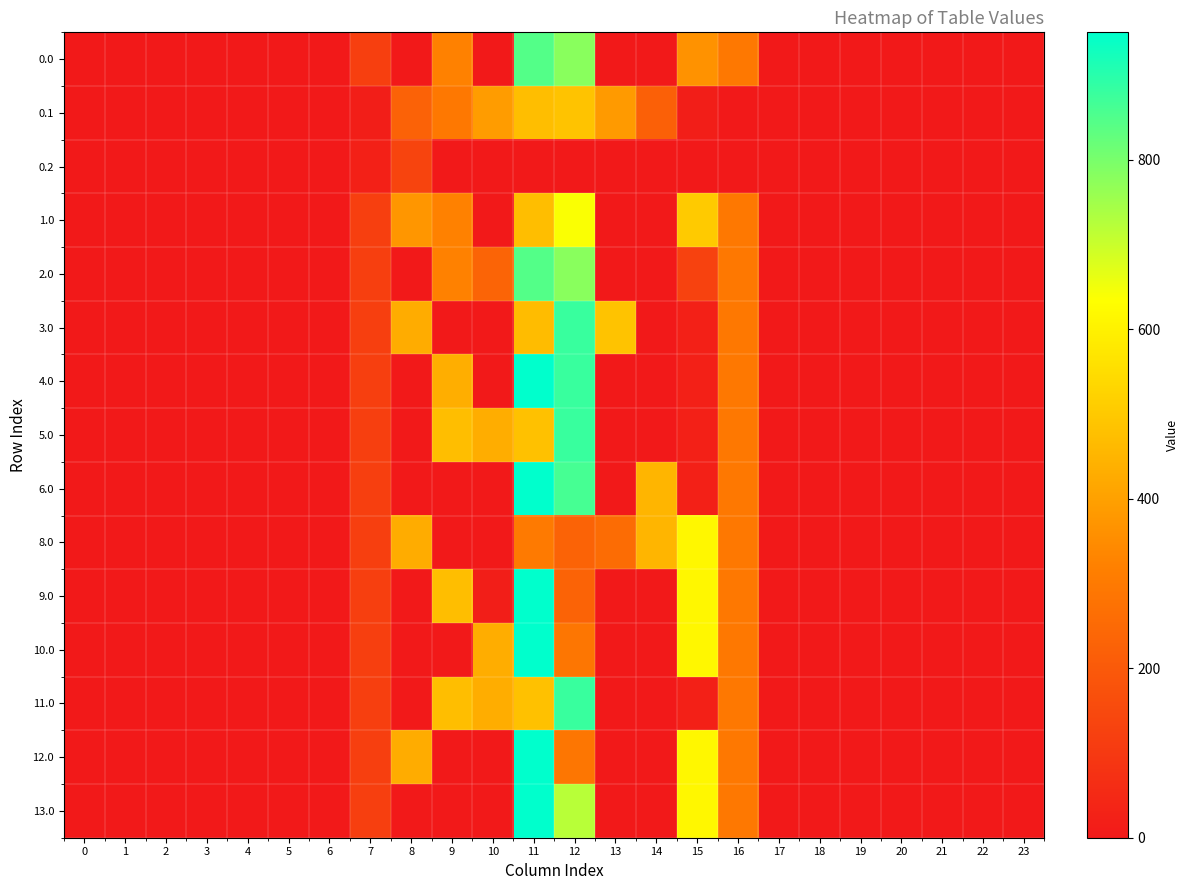

How many data points does each series have?

24